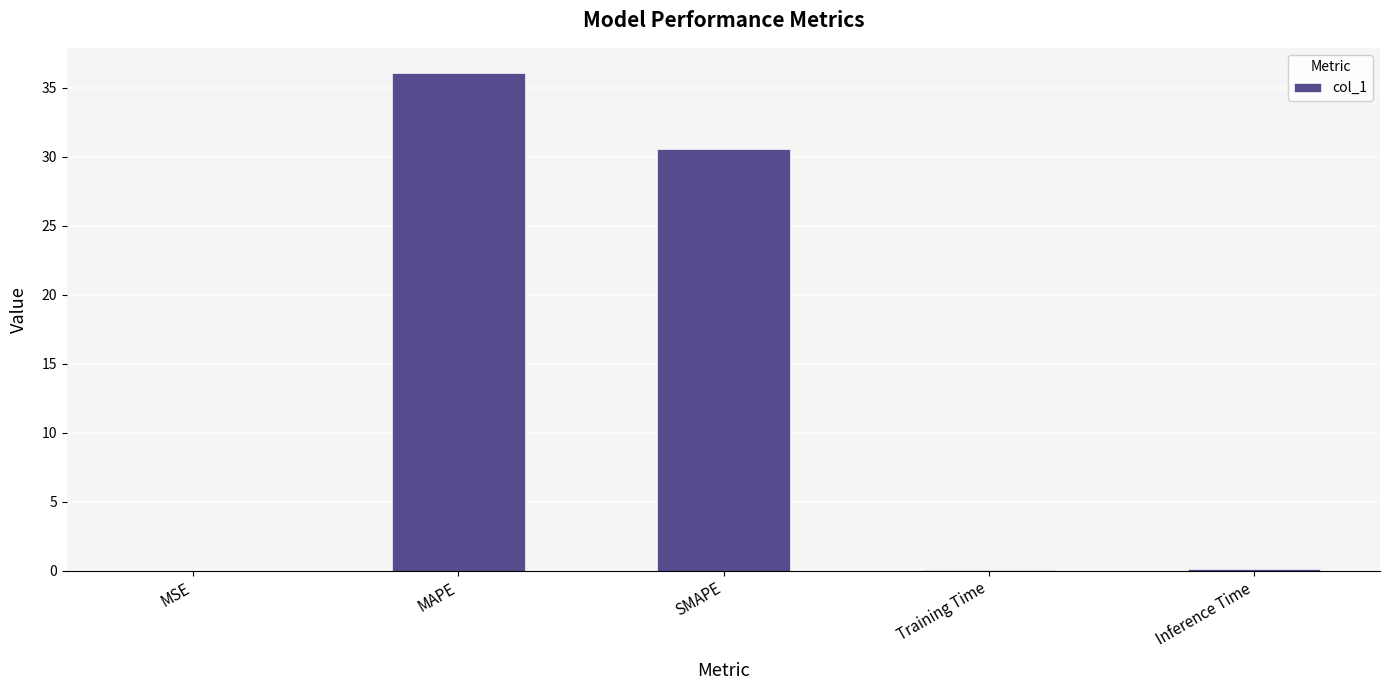

Read the value at MAPE.

36.1